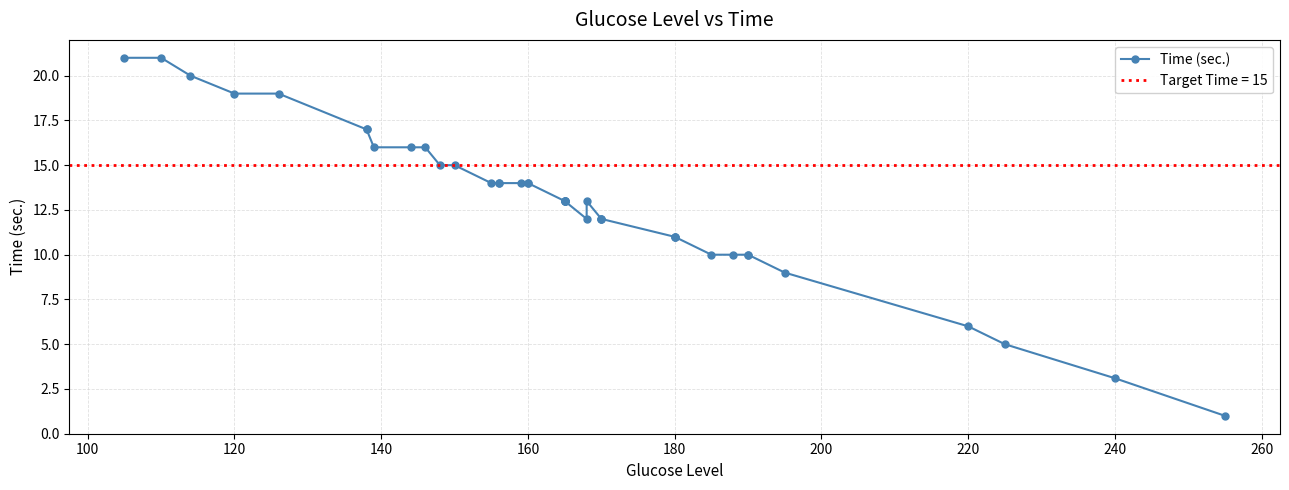

What is the minimum value shown in the chart?

1.0